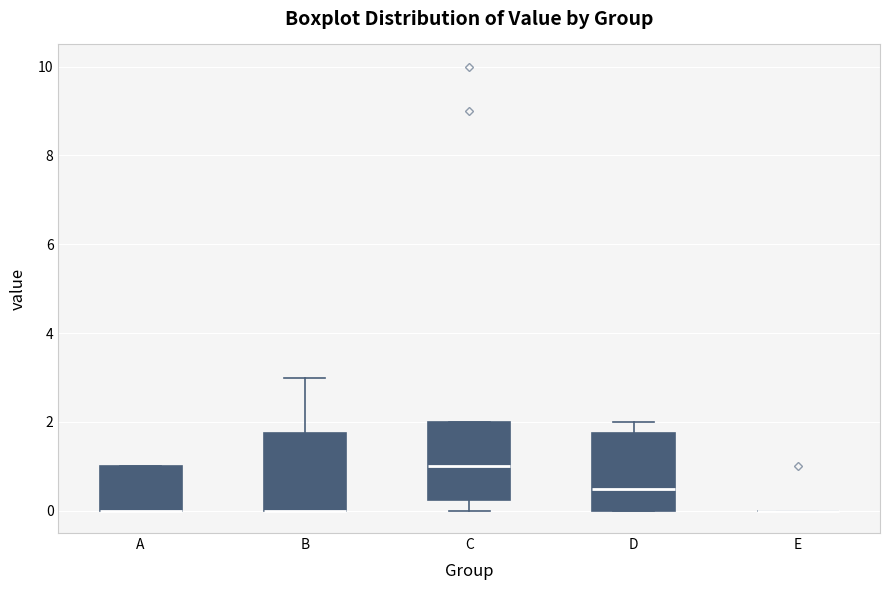

Reading left to right, read every box against the y-axis: the position of its median line, the range the box covers, and the ends of its whiskers. The values are not printed on the chart, so give them approximately, as read against the axis.

A: median 0.0 (drawn on the box's lower edge), box 0.0 to 1.0, whiskers 0.0 to 1.0
B: median 0.0 (drawn on the box's lower edge), box 0.0 to 1.8, whiskers 0.0 to 3.0
C: median 1.0, box 0.2 to 2.0, whiskers 0.0 to 2.0
D: median 0.6, box 0.0 to 1.8, whiskers 0.0 to 2.0
E: box collapsed to a line at 0.0, whiskers 0.0 to 0.0